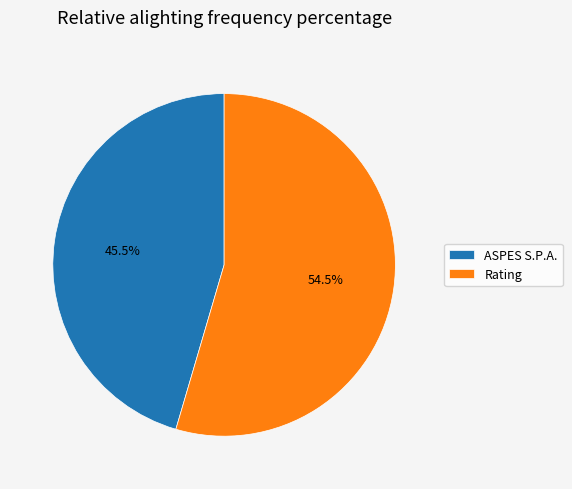

What percentage is NOT represented by ASPES S.P.A.?

54.5%